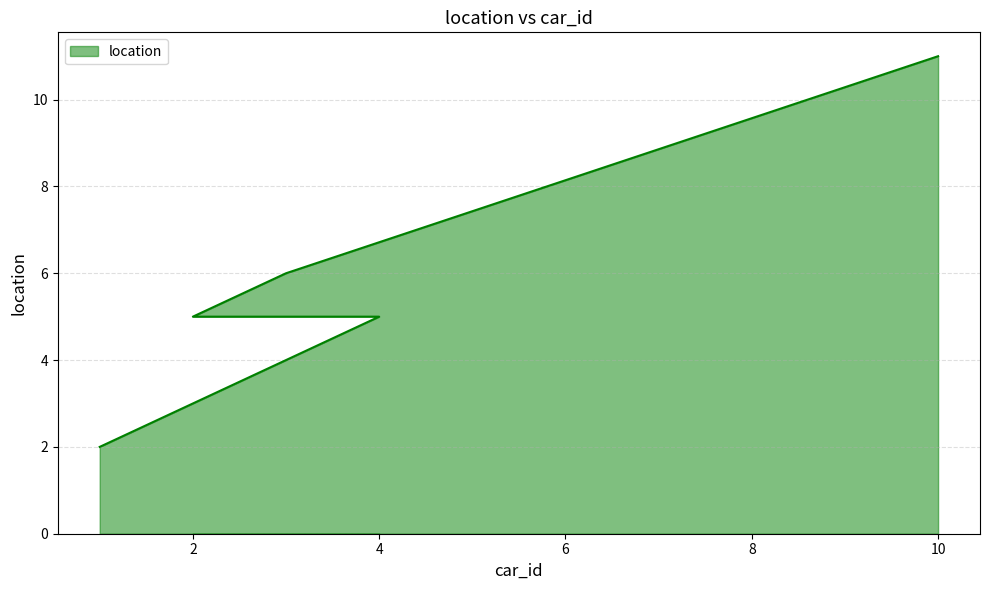

What is the label of the 5th point from the right?

1